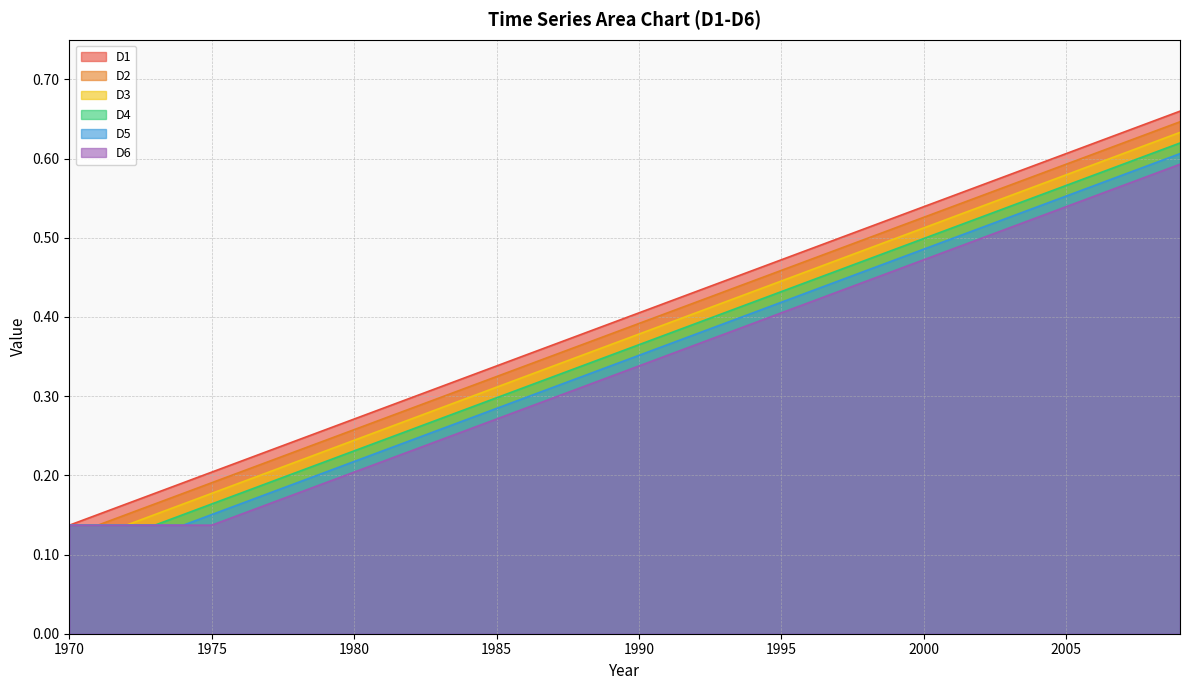

Where is D5 nearest to the value 0?

1970